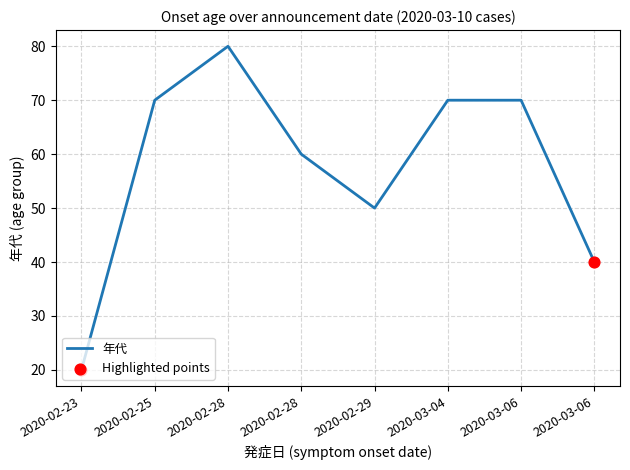

How many lines are shown in the chart?

1